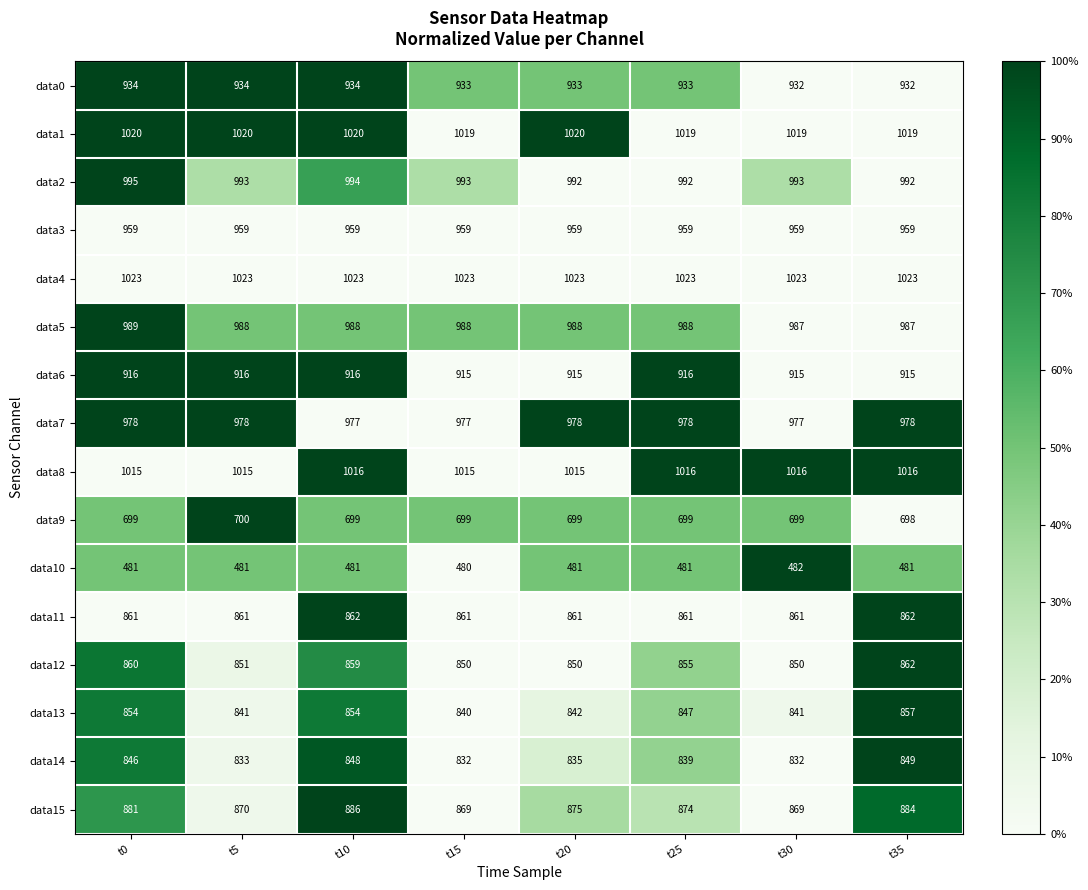

What is the average value of the data1 series?

1020